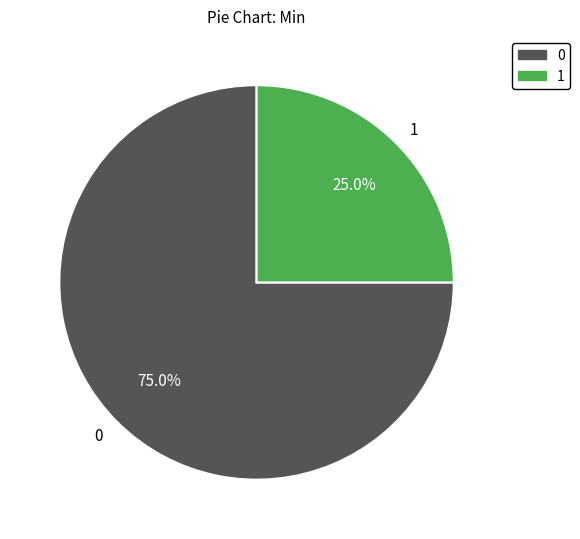

How many slices are in this pie chart?

2